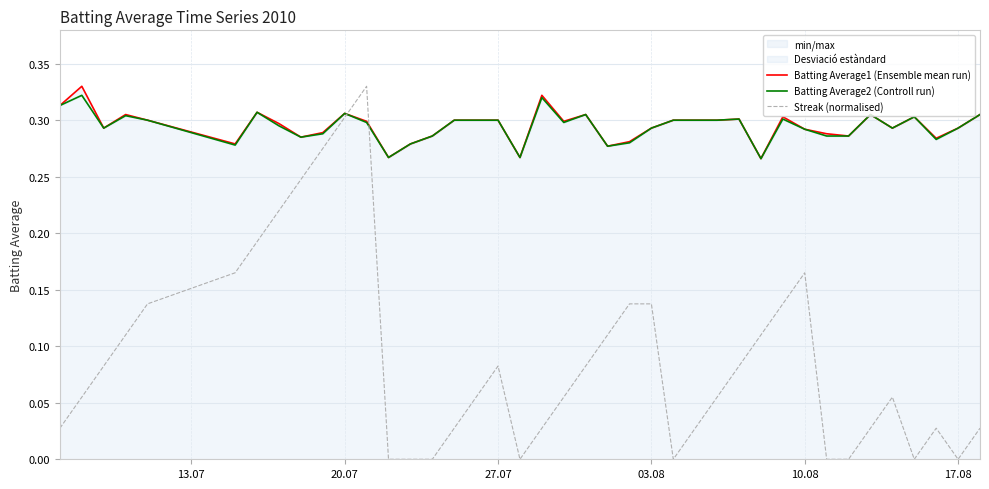

List the series in order of their peak value, lowest first.

Batting Average2 (Controll run), Batting Average1 (Ensemble mean run), Streak (normalised)